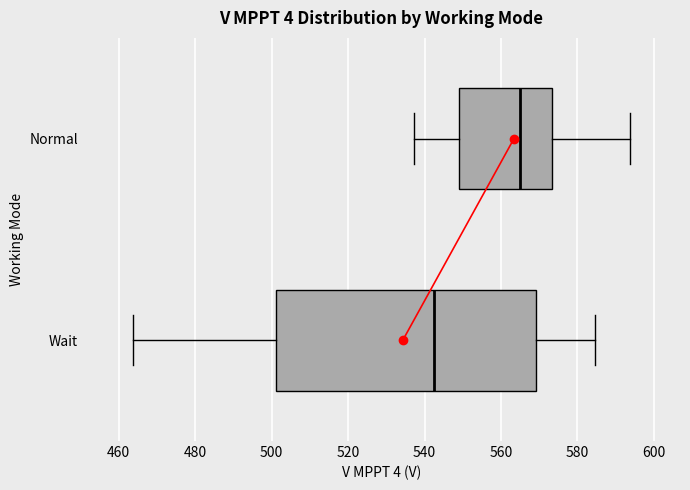

Which box is the widest, from its left edge to its right edge?

Wait